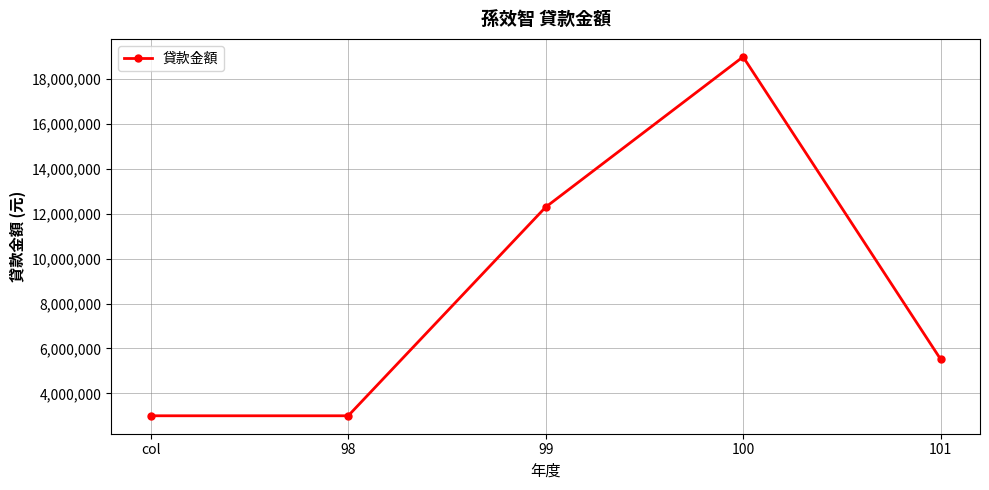

What is the sum of the values at 99 and 98?

15300000